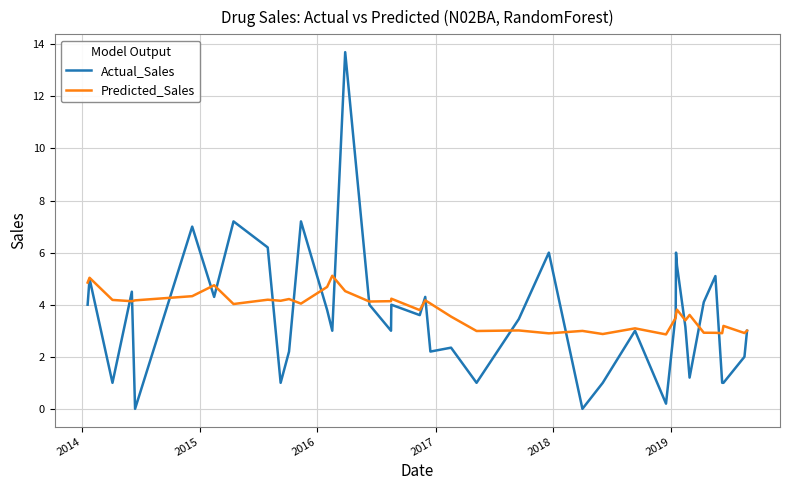

What is the maximum value shown in the chart?

13.7